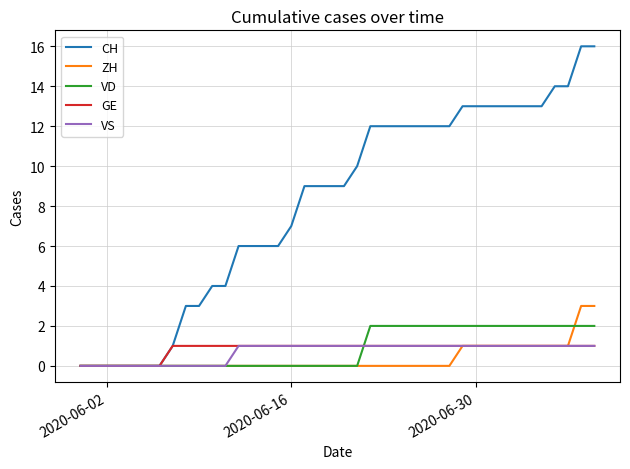

Does the chart have visible grid lines?

Yes